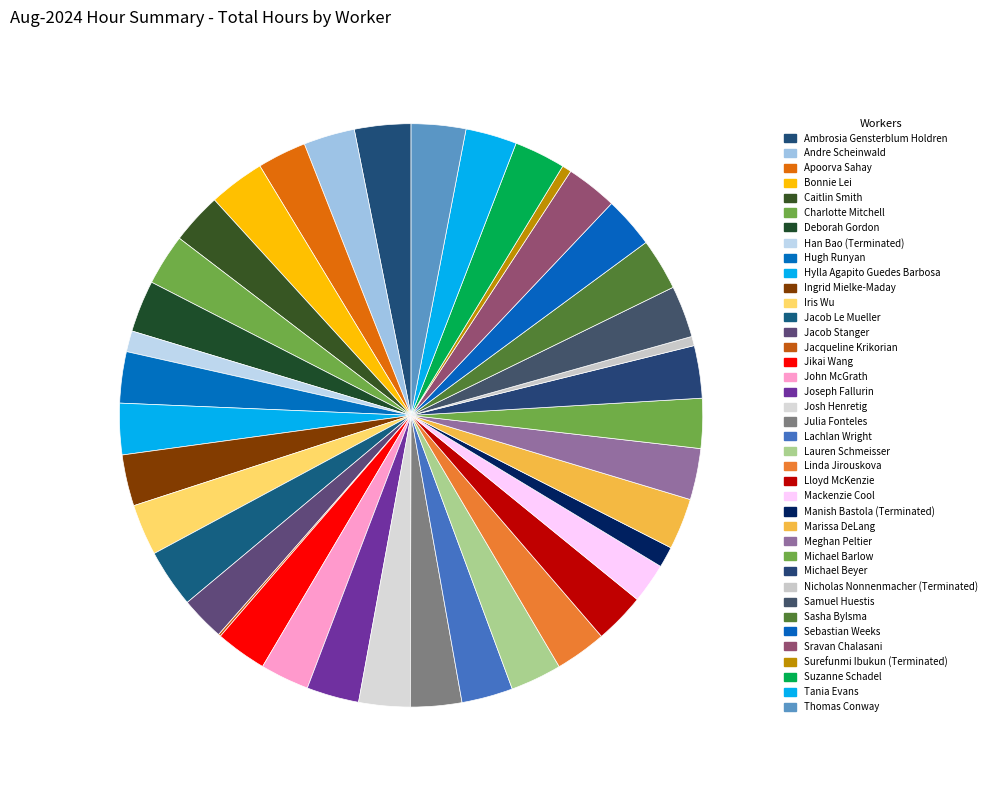

To the nearest percent, what is the average slice percentage?

3%